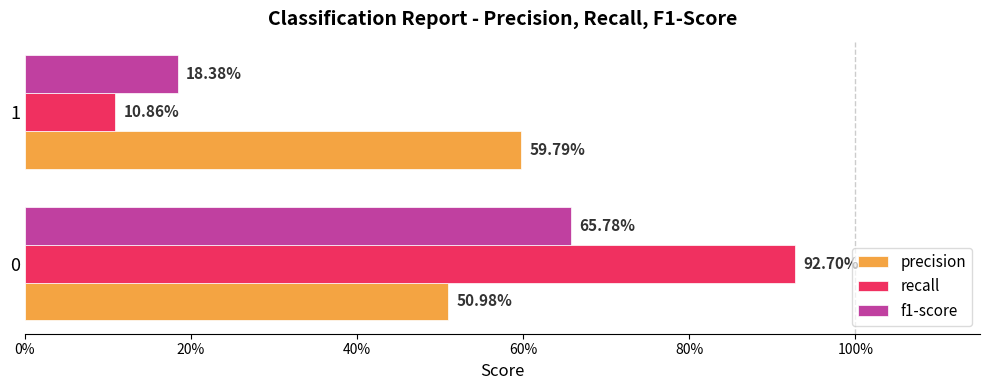

Count the number of data series in this chart.

3